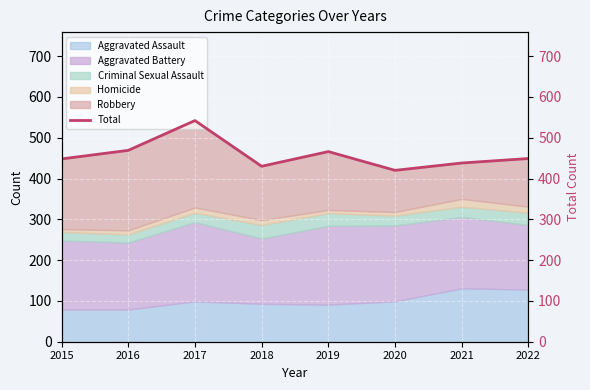

The value at 2022 is 449. True or false?

True